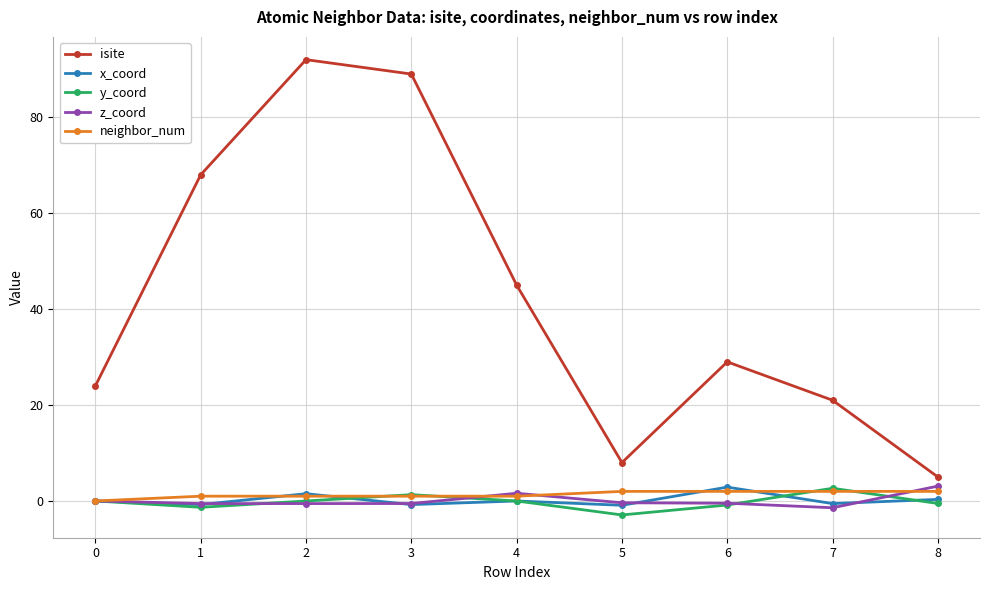

Which label corresponds to the largest value in the chart?

2